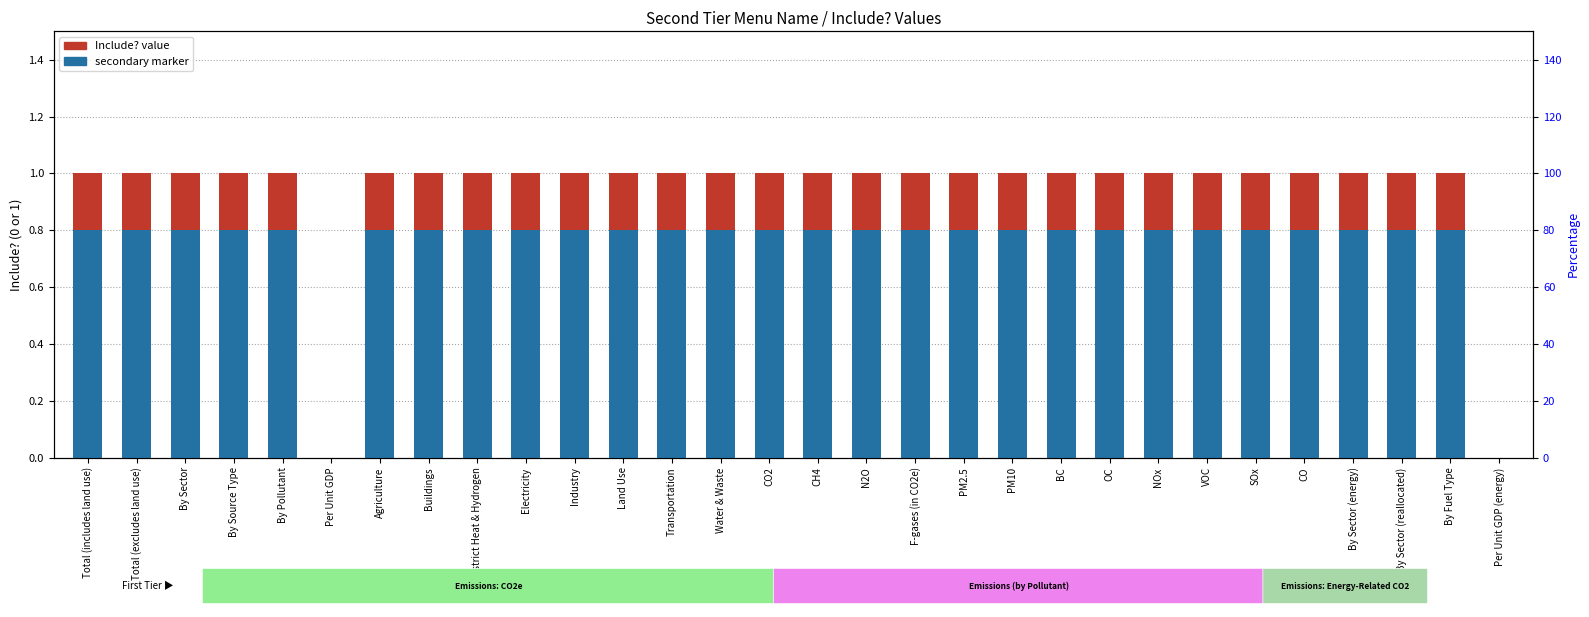

Rank the categories by Include? value from lowest to highest.

Per Unit GDP, Per Unit GDP (energy), Total (includes land use), Total (excludes land use), By Sector, By Source Type, By Pollutant, Agriculture, Buildings, District Heat & Hydrogen, Electricity, Industry, Land Use, Transportation, Water & Waste, CO2, CH4, N2O, F-gases (in CO2e), PM2.5, PM10, BC, OC, NOx, VOC, SOx, CO, By Sector (energy), By Sector (reallocated), By Fuel Type